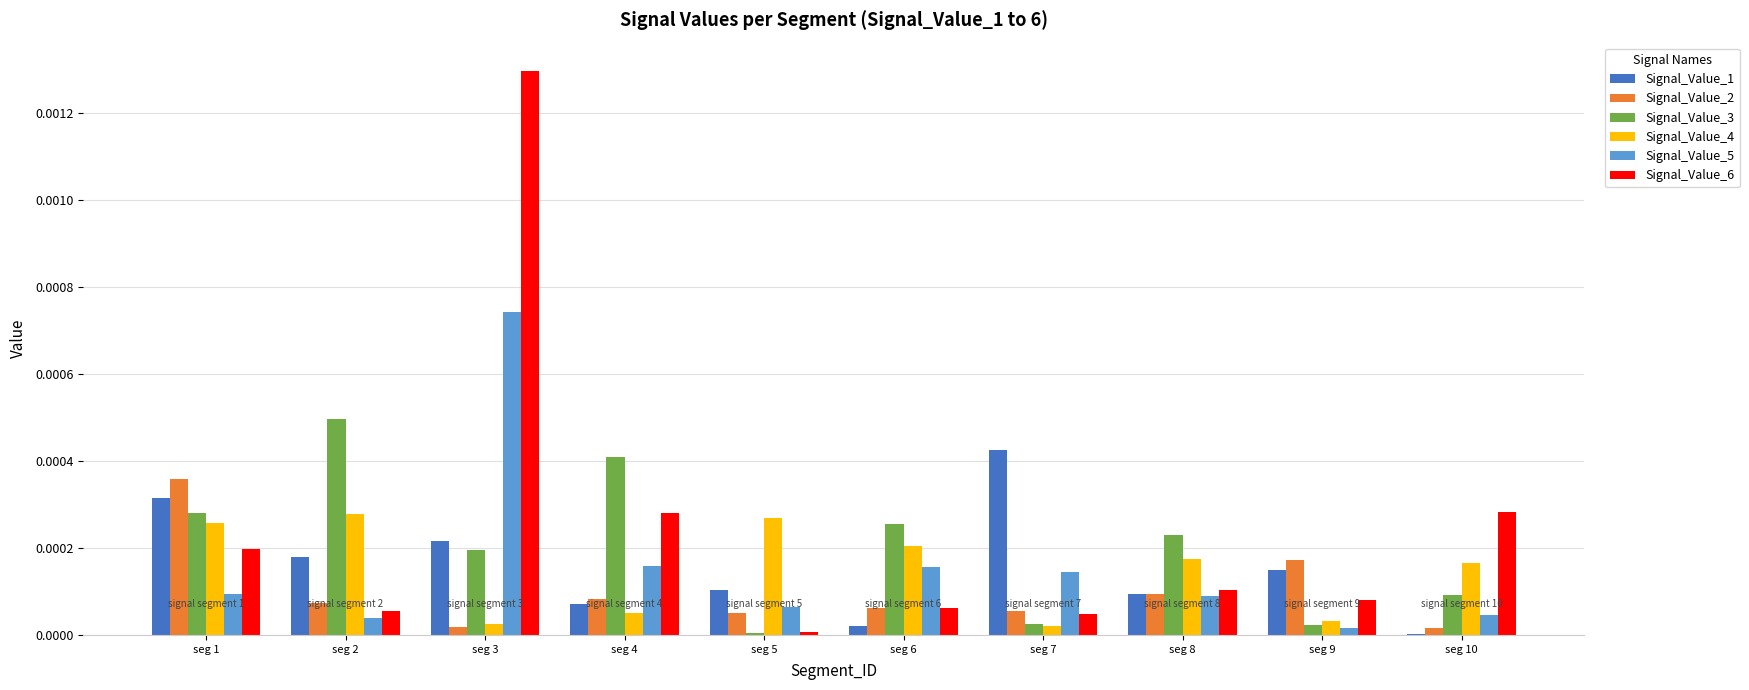

Are the bars horizontal?

No